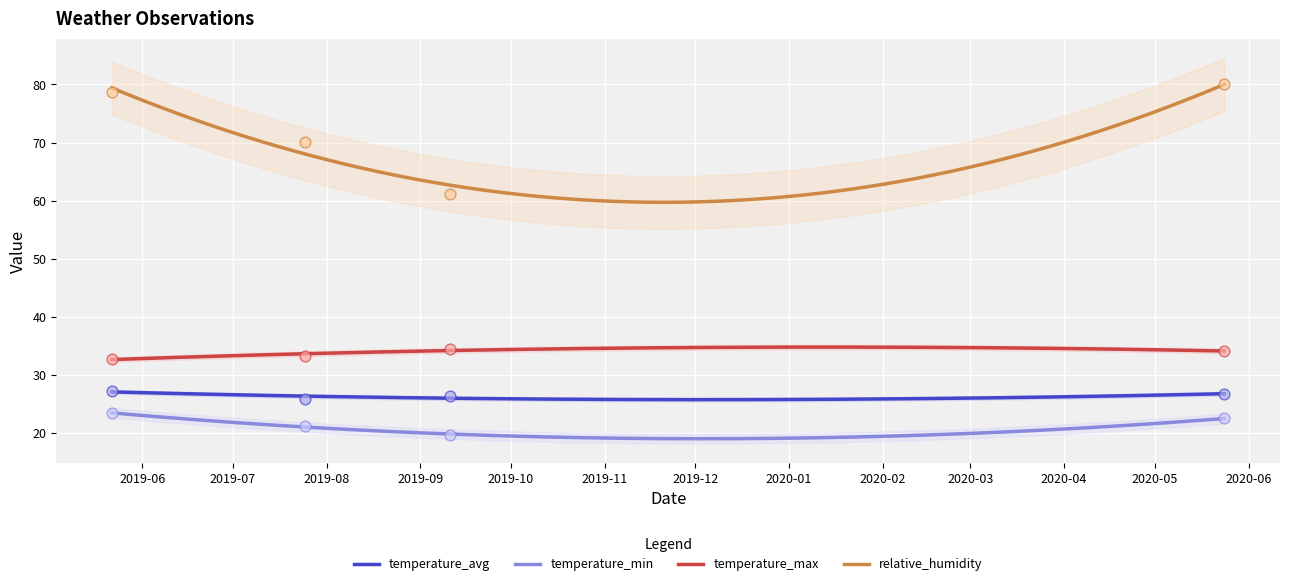

What is the total value across all series at 2020-05-24?

163.4